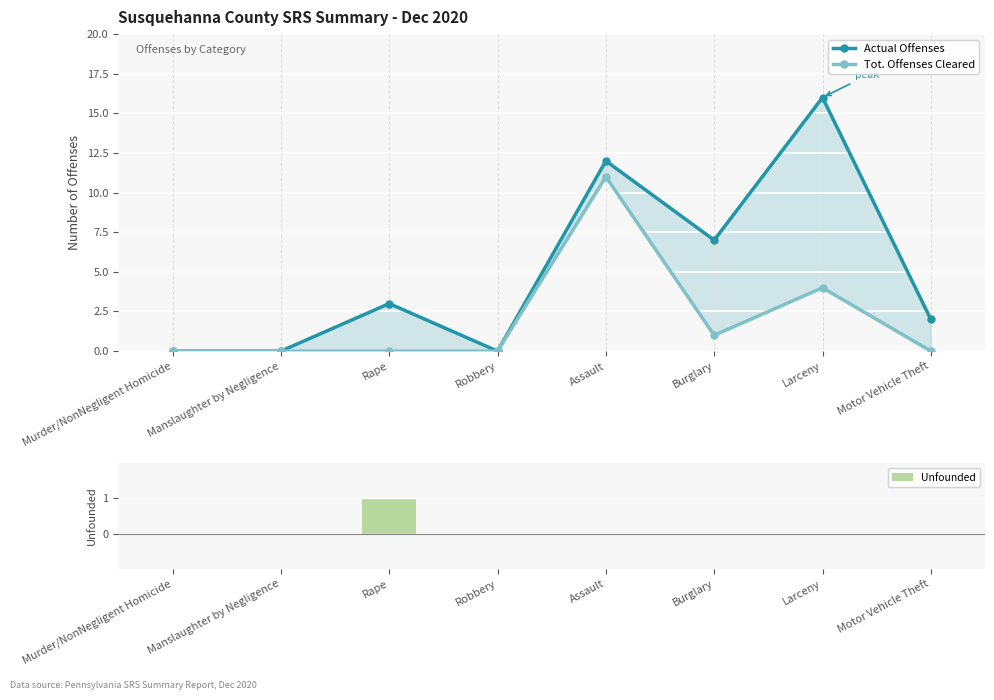

Reading left to right, transcribe all the data shown in this chart.

Actual Offenses: Murder/NonNegligent Homicide=0	Manslaughter by Negligence=0	Rape=3	Robbery=0	Assault=12	Burglary=7	Larceny=16	Motor Vehicle Theft=2
Tot. Offenses Cleared: Murder/NonNegligent Homicide=0	Manslaughter by Negligence=0	Rape=0	Robbery=0	Assault=11	Burglary=1	Larceny=4	Motor Vehicle Theft=0
Unfounded: Murder/NonNegligent Homicide=0	Manslaughter by Negligence=0	Rape=1	Robbery=0	Assault=0	Burglary=0	Larceny=0	Motor Vehicle Theft=0